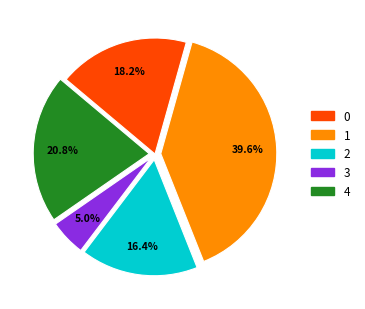

To the nearest percent, what is the average slice percentage?

20%